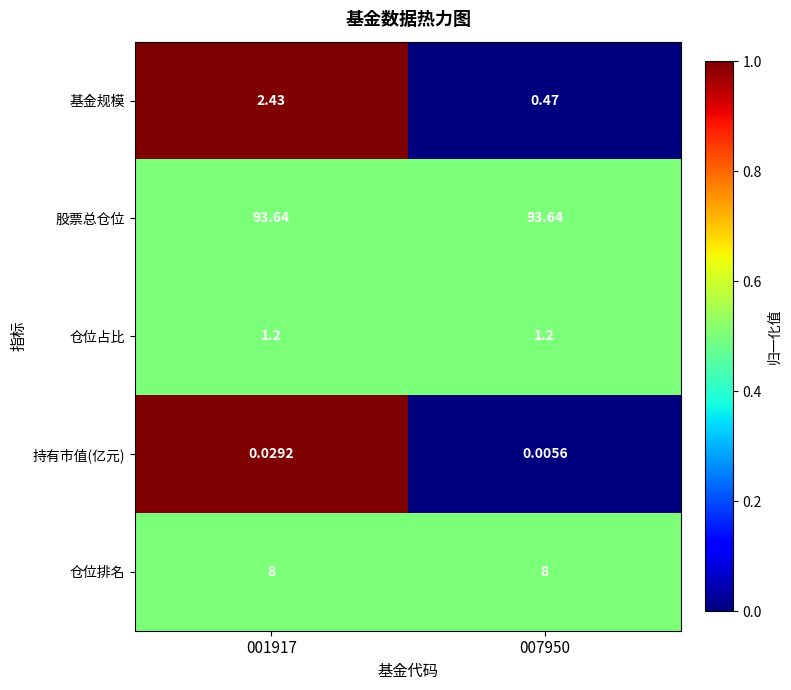

Which series has the largest total across all categories?

股票总仓位